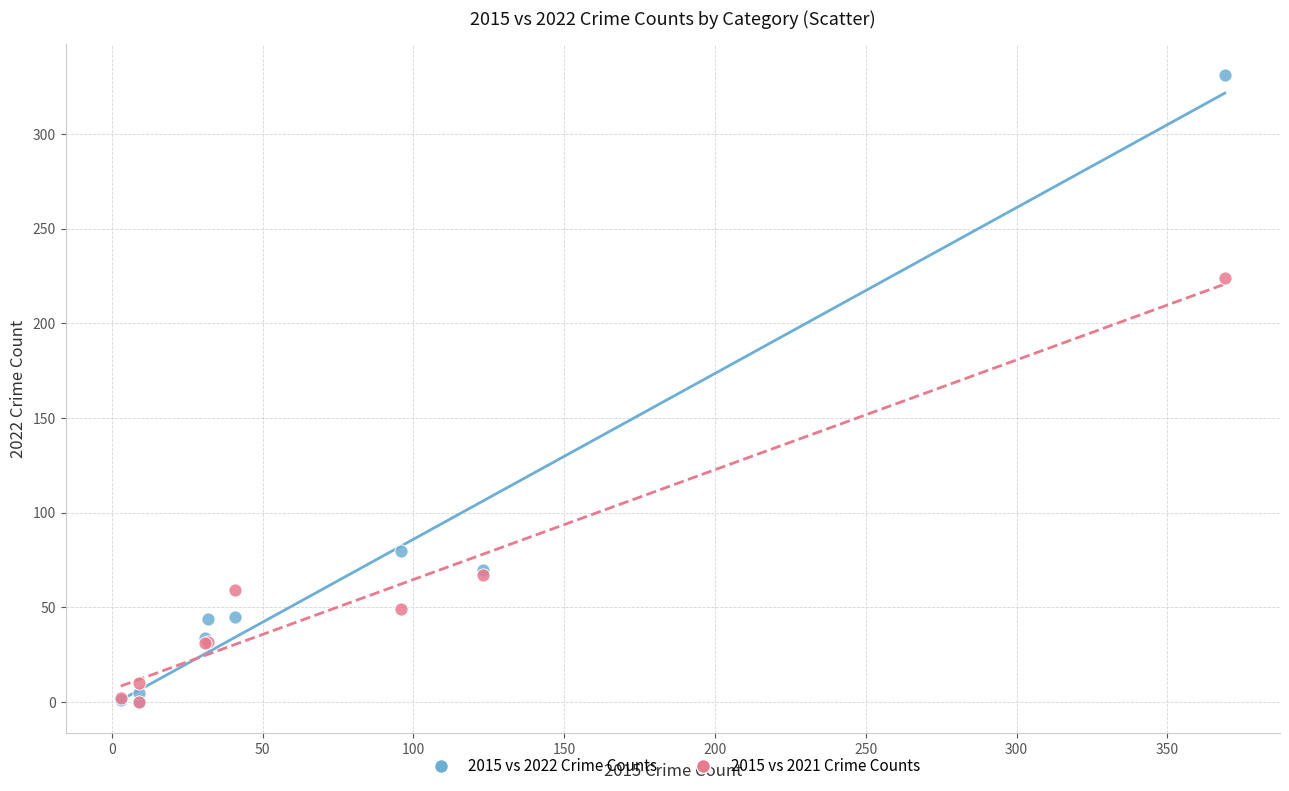

Across all series, what Y value is closest to 165?

224